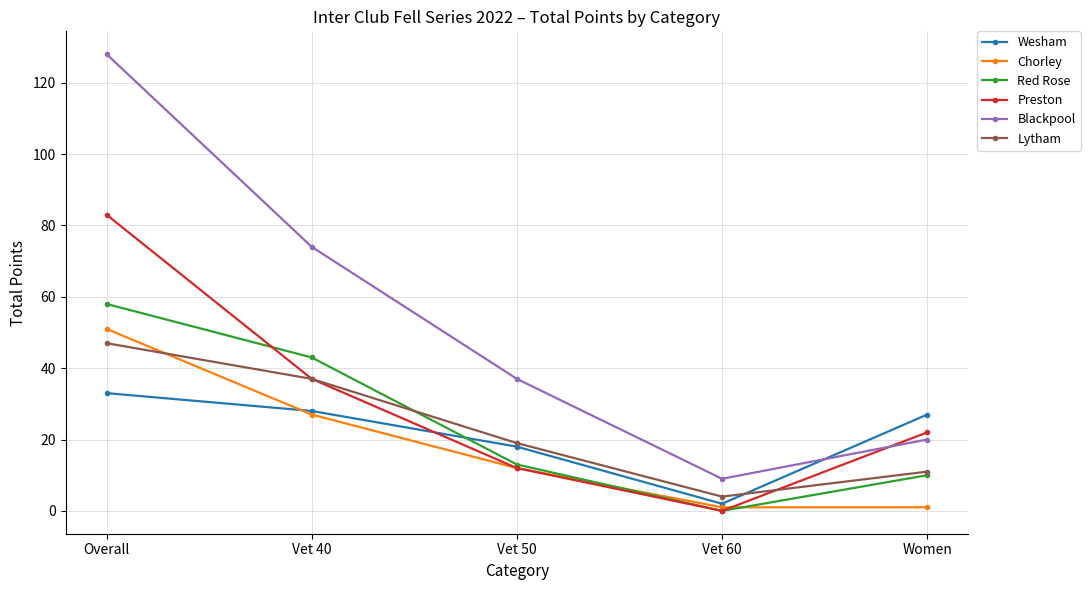

What is the spread (max minus min) of values at Vet 50?

25